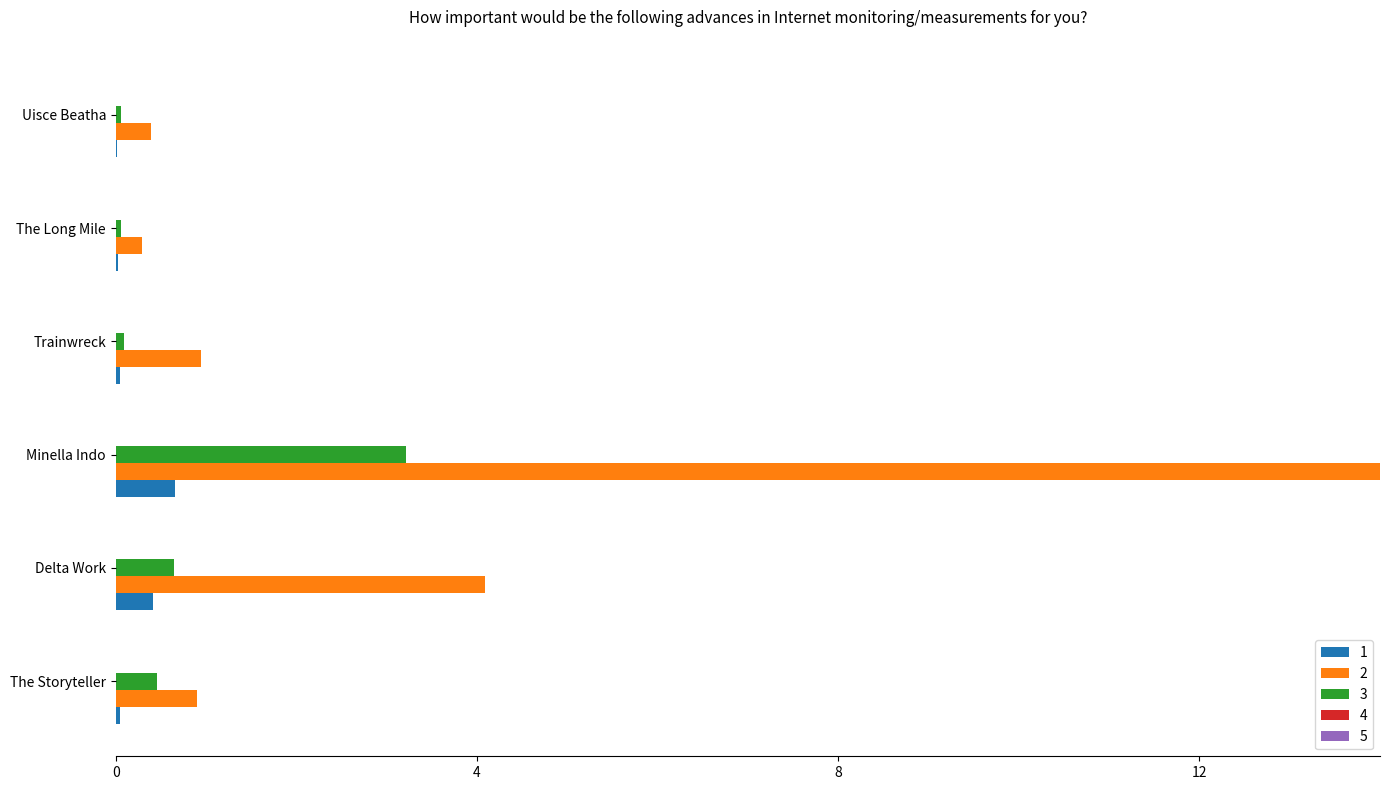

What is the sum of all 2 values?

20.6